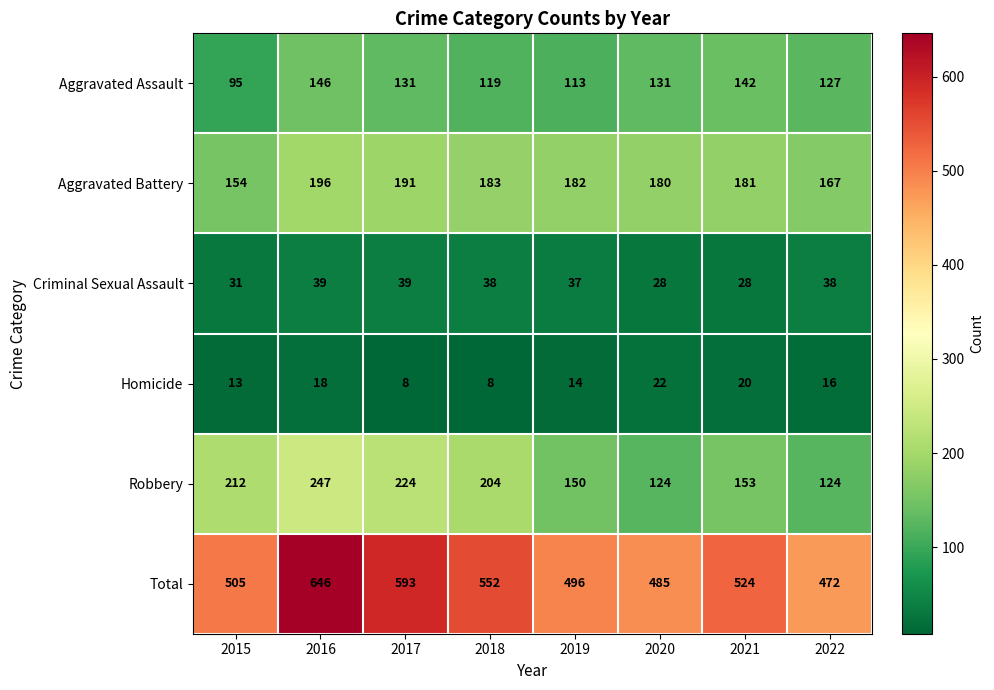

What is the average value of the Aggravated Assault series?

126